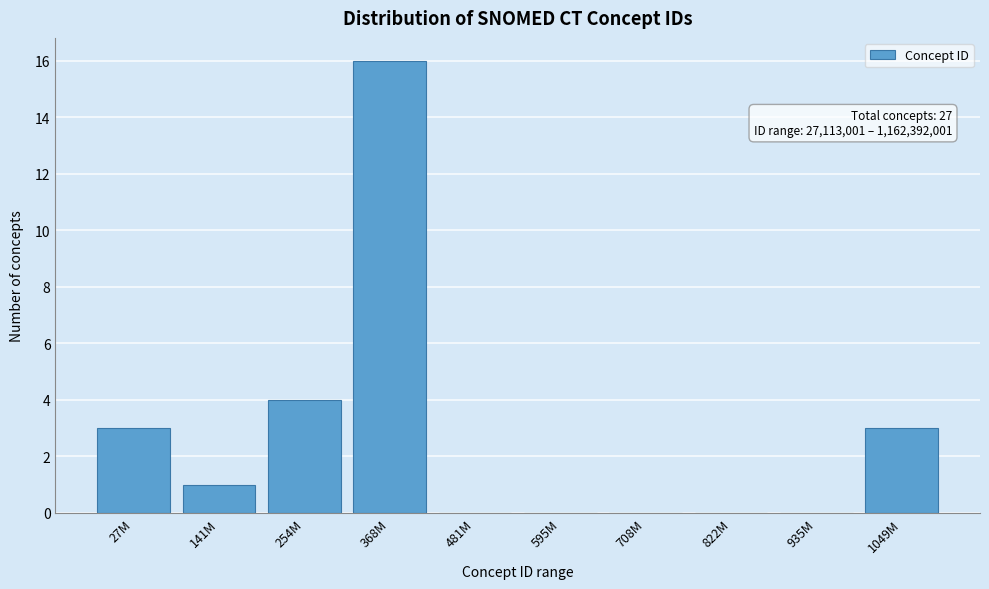

Reading right to left, what are all the values shown in this chart?

1049M=3	935M=0	822M=0	708M=0	595M=0	481M=0	368M=16	254M=4	141M=1	27M=3